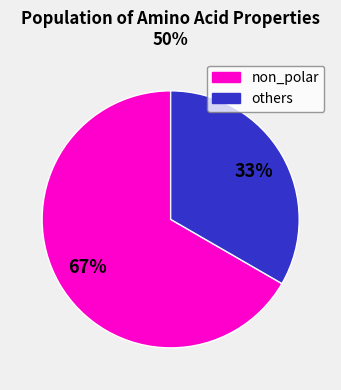

To the nearest percent, what is the average slice percentage?

50%